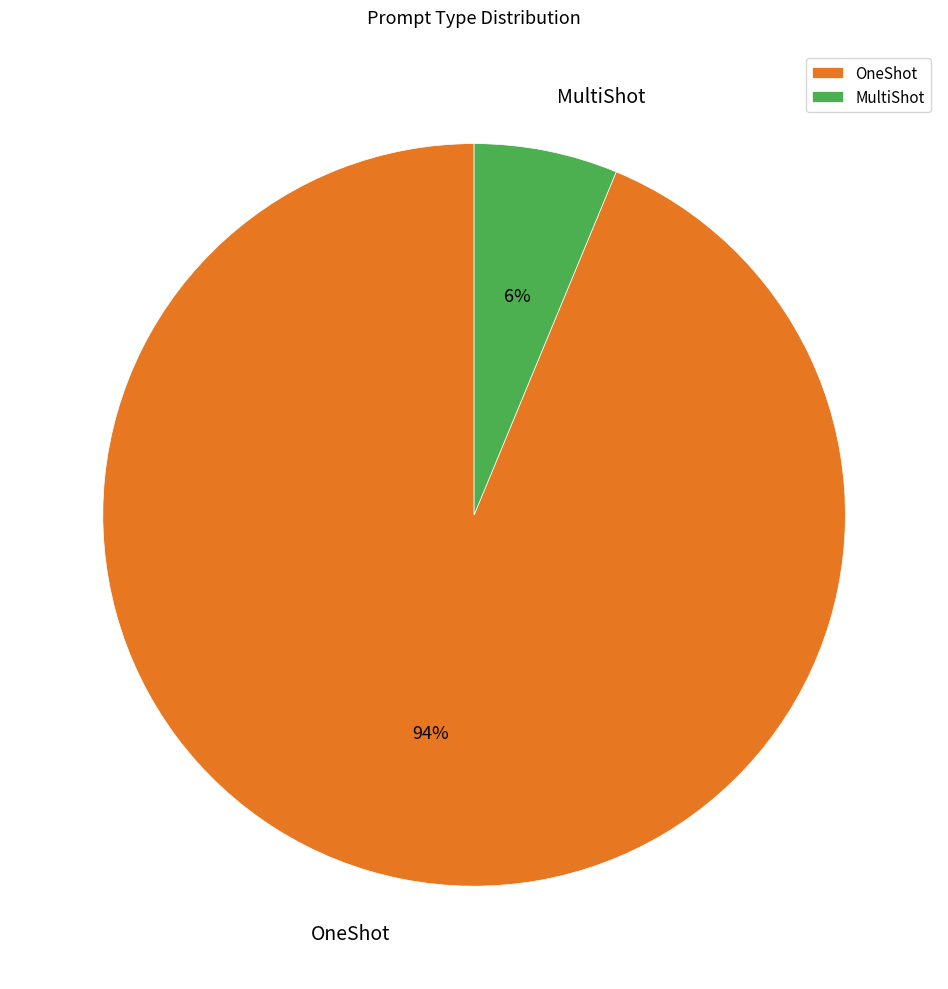

To the nearest percent, what is the combined percentage of OneShot and MultiShot?

100%